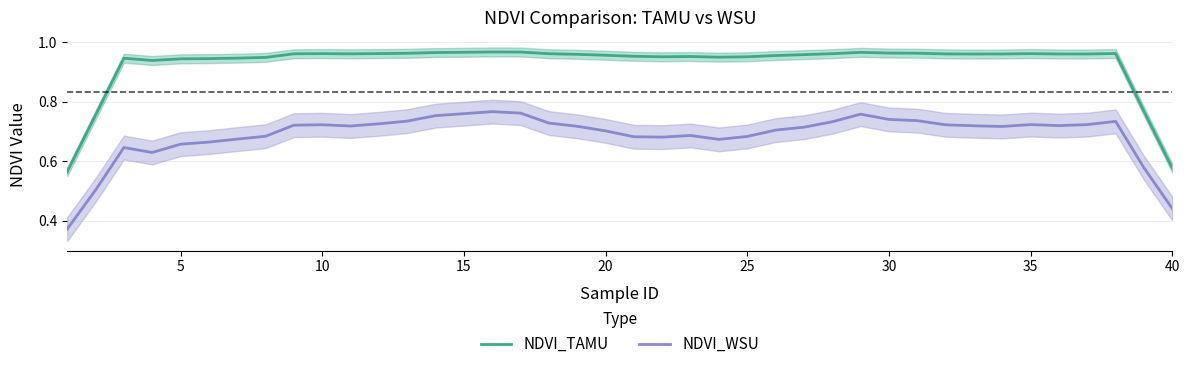

List the series in order of their peak value, lowest first.

NDVI_WSU, NDVI_TAMU